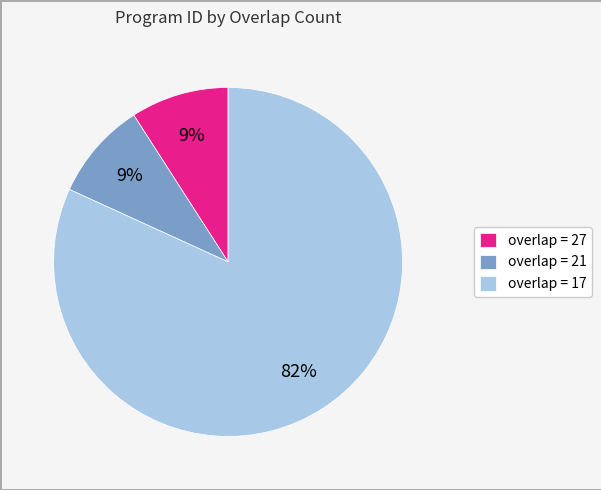

To the nearest percent, what is the difference between the largest and smallest slice percentages?

73%